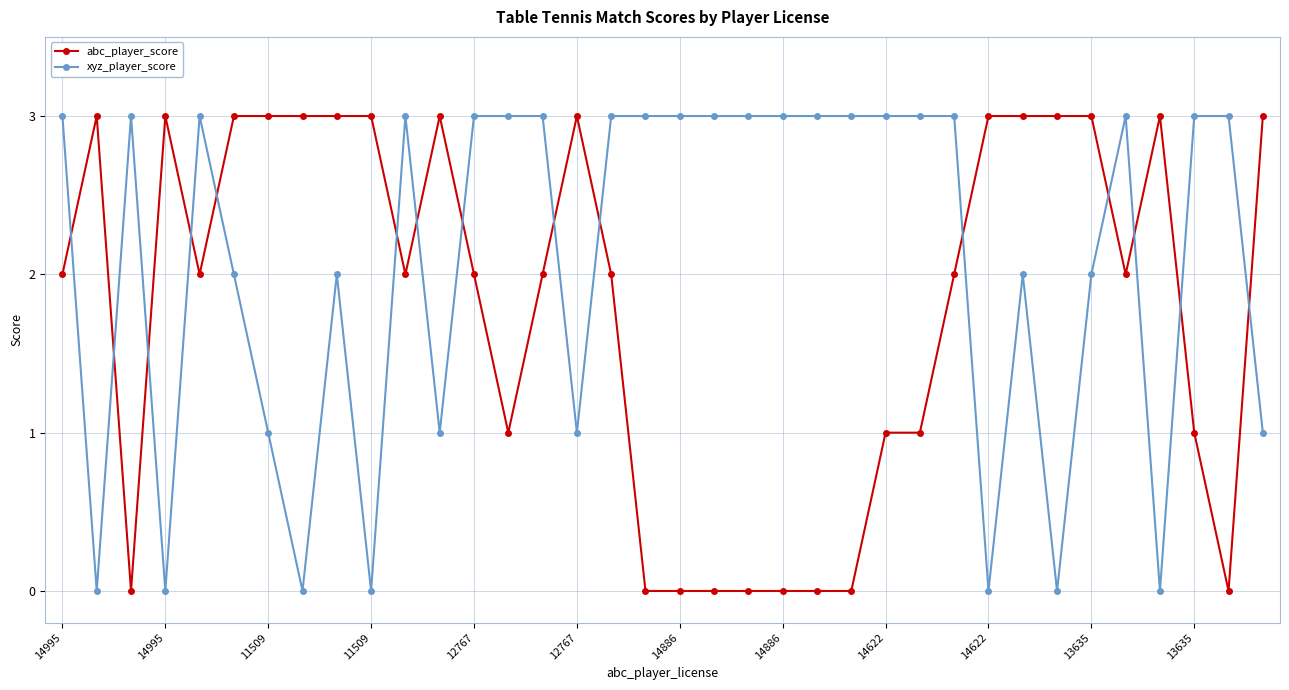

How many times do xyz_player_score and abc_player_score cross each other?

15